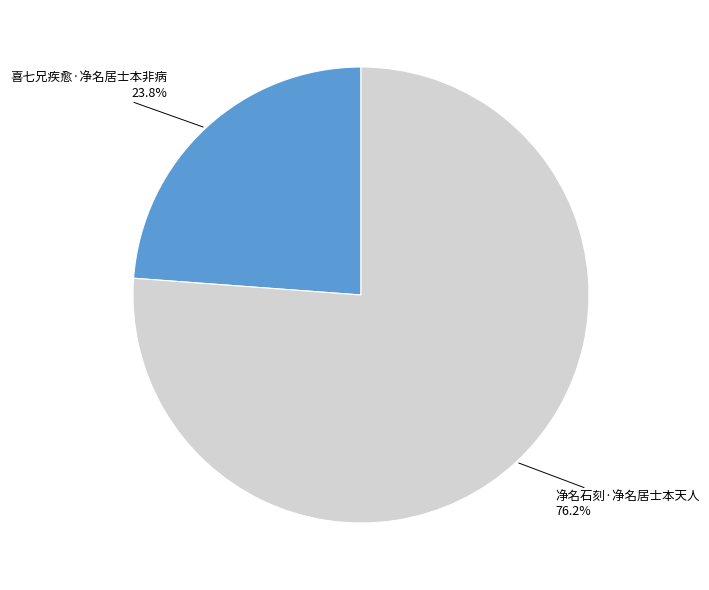

Approximately how many times larger is the value at 喜七兄疾愈·净名居士本非病 compared to 净名石刻·净名居士本天人?

0.3